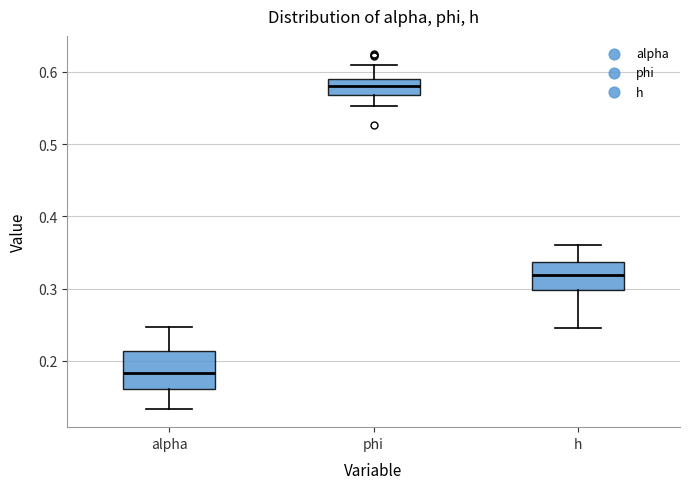

Reading left to right, read every box against the y-axis: the position of its median line, the range the box covers, and the ends of its whiskers. The values are not printed on the chart, so give them approximately, as read against the axis.

alpha: median 0.18, box 0.16 to 0.21, whiskers 0.13 to 0.25
phi: median 0.58, box 0.57 to 0.59, whiskers 0.55 to 0.61
h: median 0.32, box 0.30 to 0.34, whiskers 0.25 to 0.36